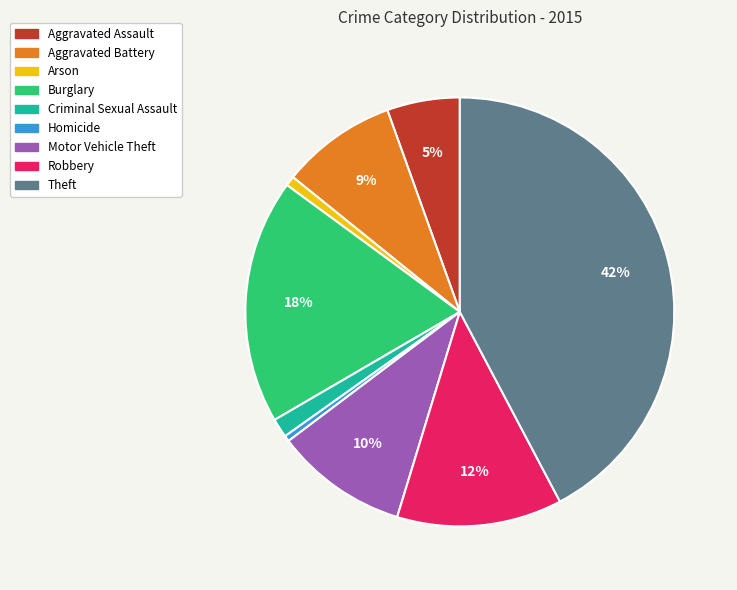

To the nearest percent, what is the average slice percentage?

11%